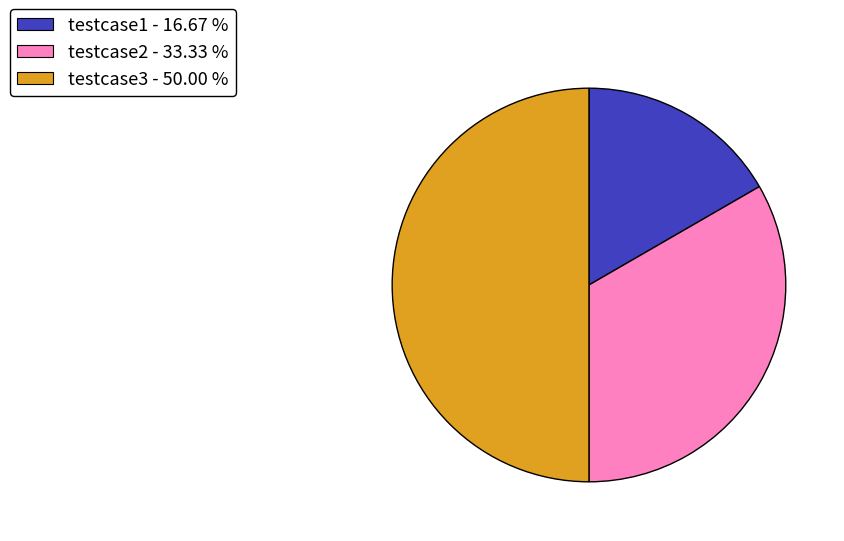

Is testcase2 - 33.33 % the majority of the pie?

No